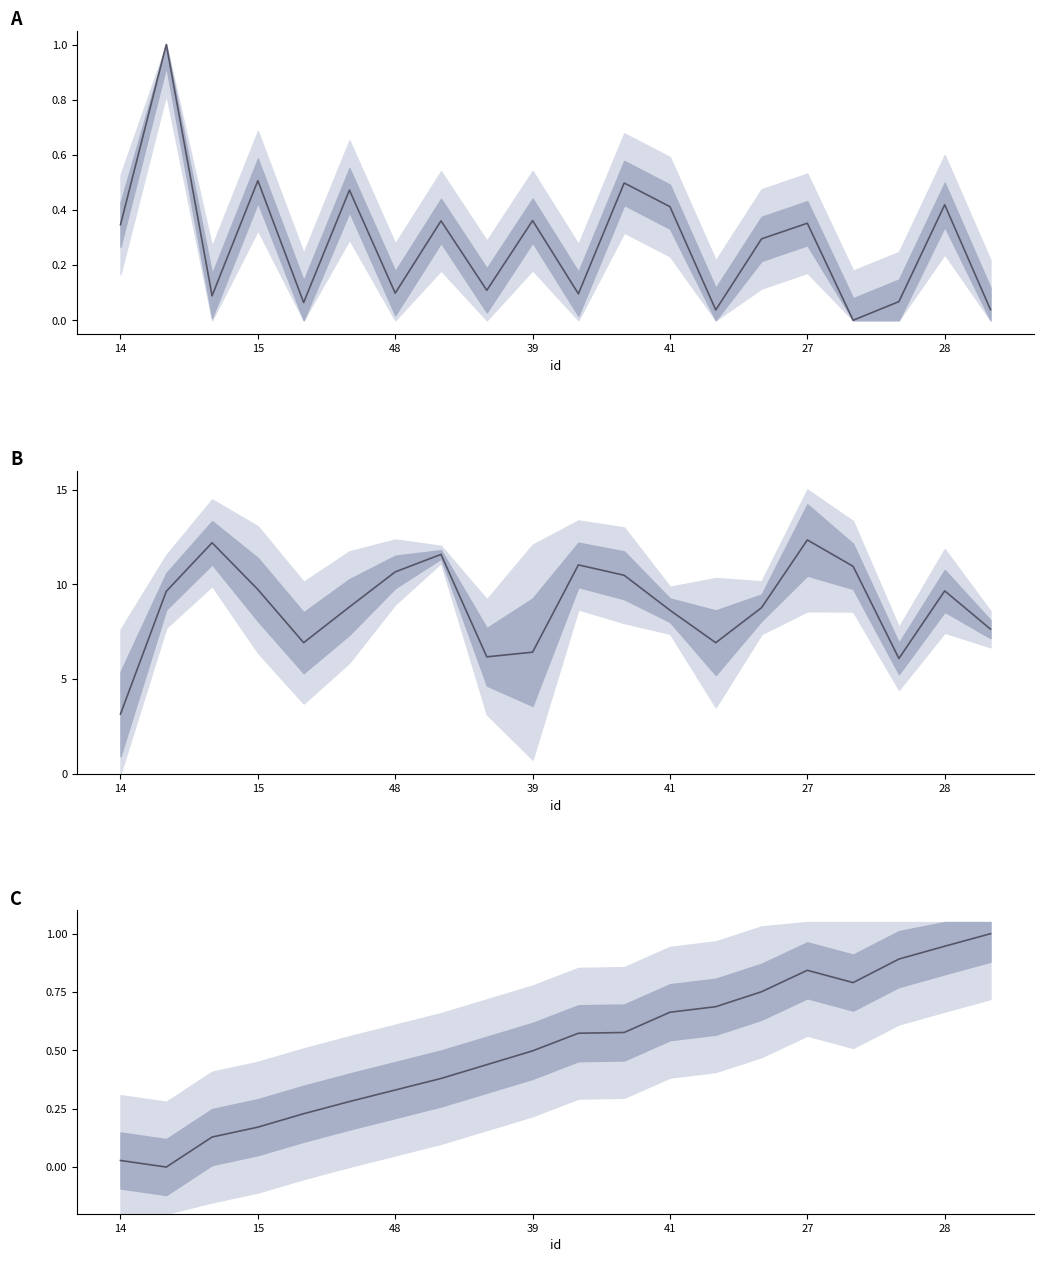

True or false: Points:0 and v:0 cross at least once.

True